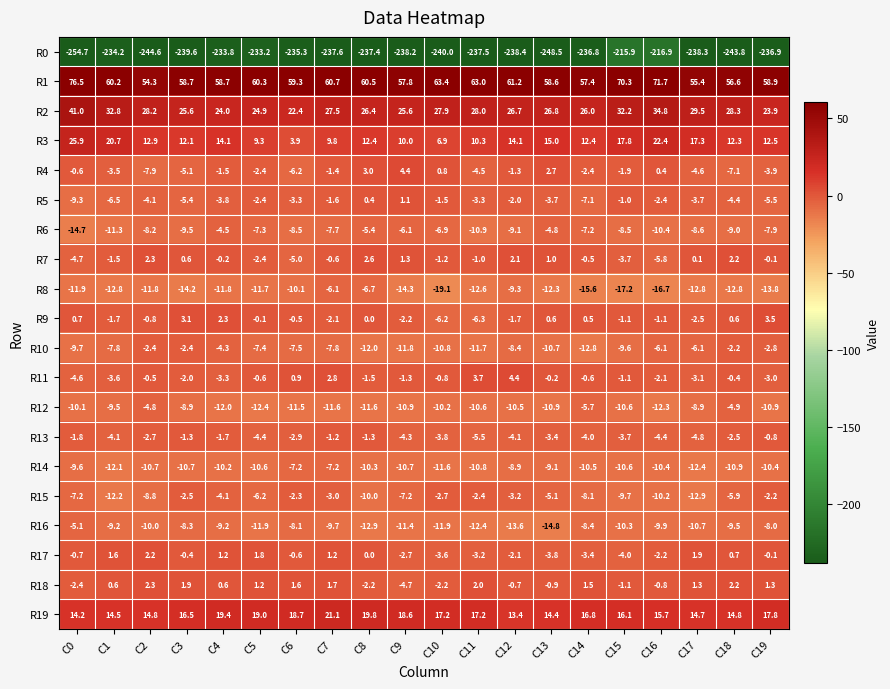

The R11 series shows -6.2 at C0. True or false?

False